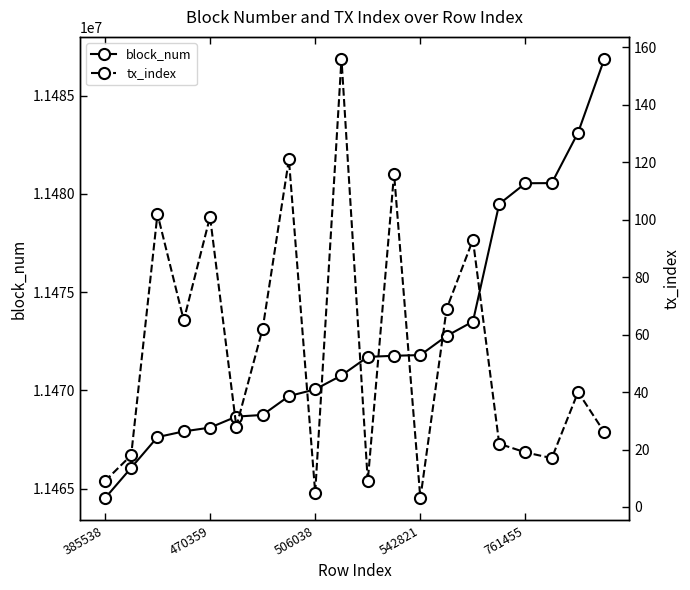

What is the lowest value of the block_num series?

11464512